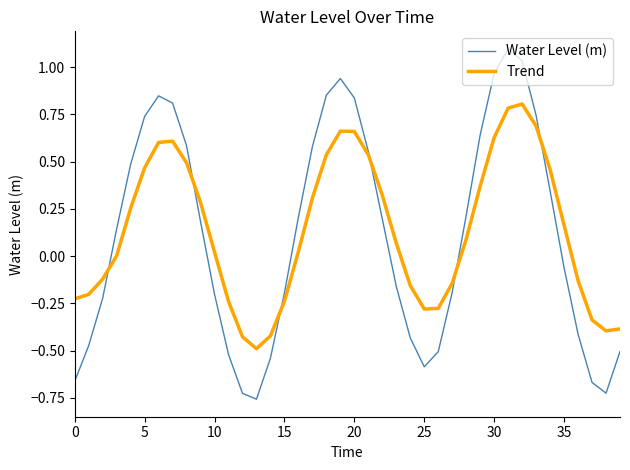

Which series has the widest spread of values?

Water Level (m)